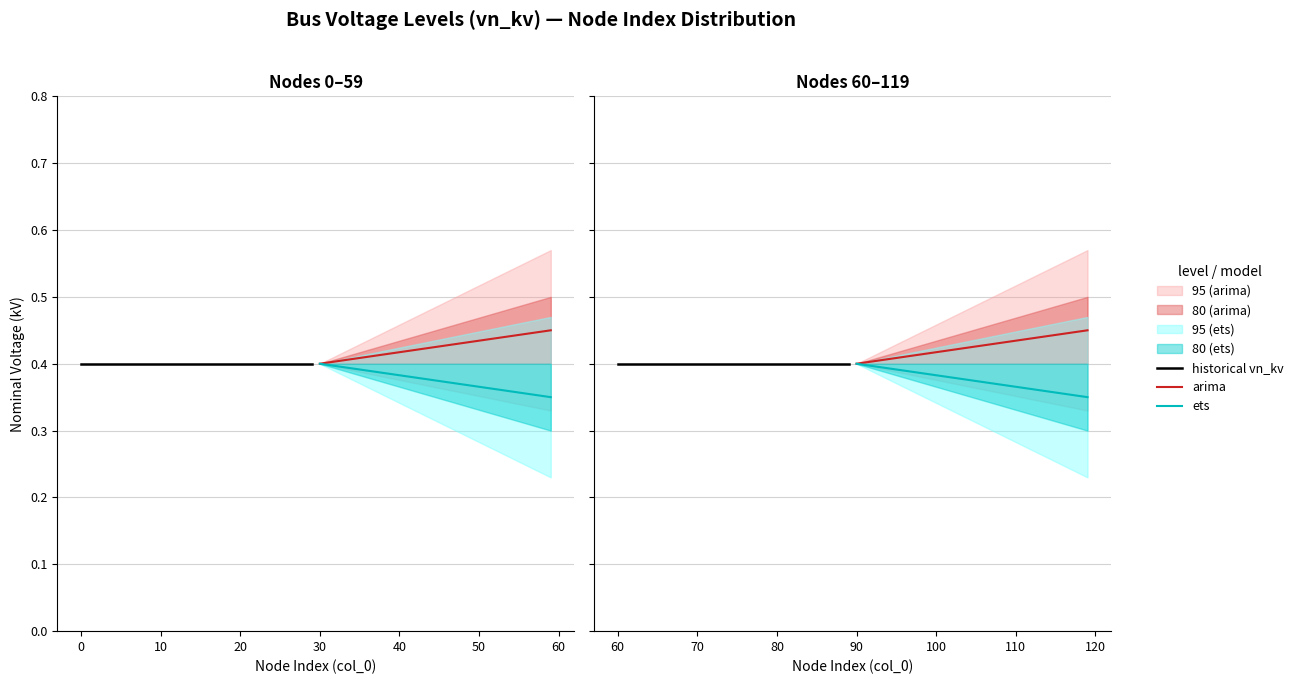

True or false: ets and historical vn_kv intersect in this chart.

False